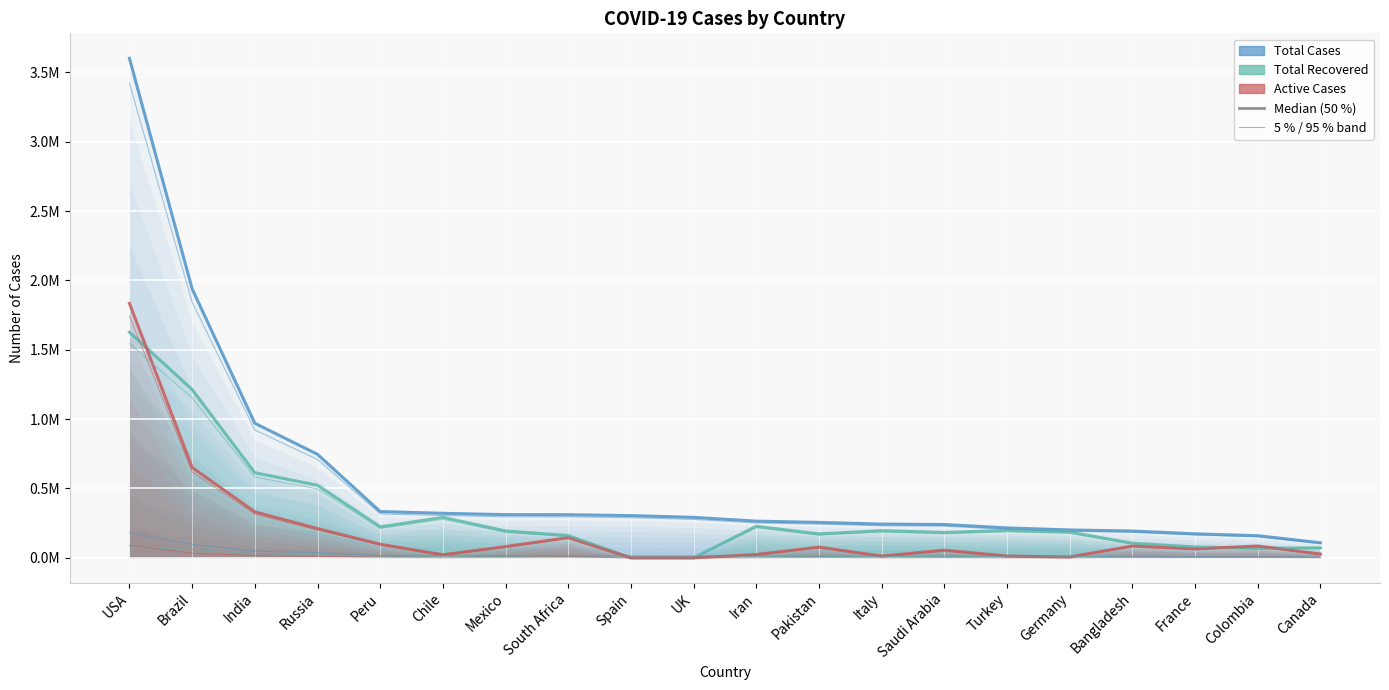

How many data points in Total Recovered are above 193976?

9